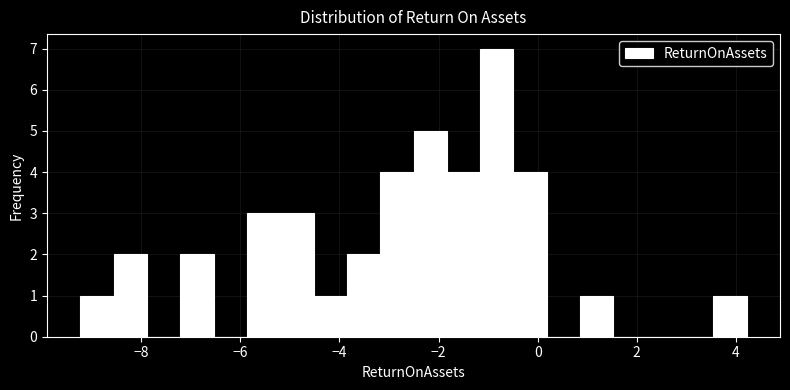

Around what value on the x-axis is the tallest bar? Give the approximate position of its centre, as read against the axis.

-0.8